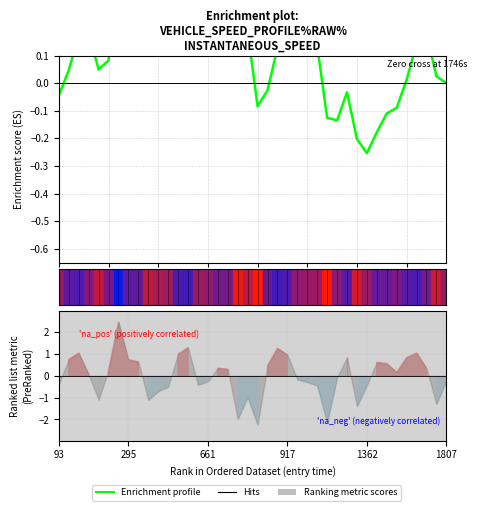

How many values are above zero?

28